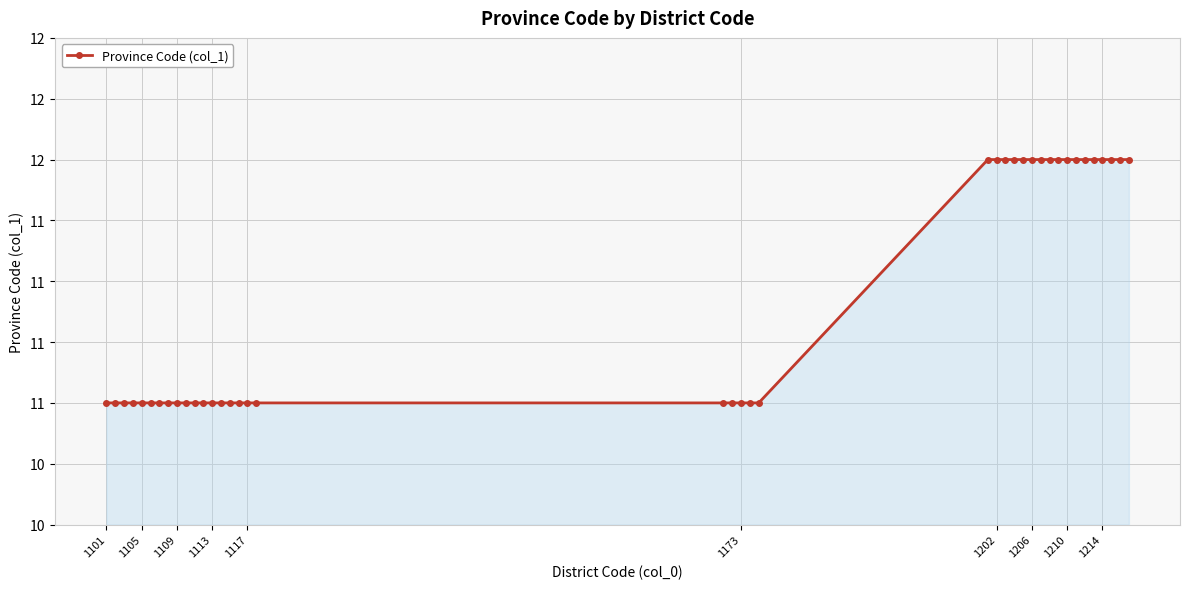

Is this an area chart (filled region under the line)?

Yes